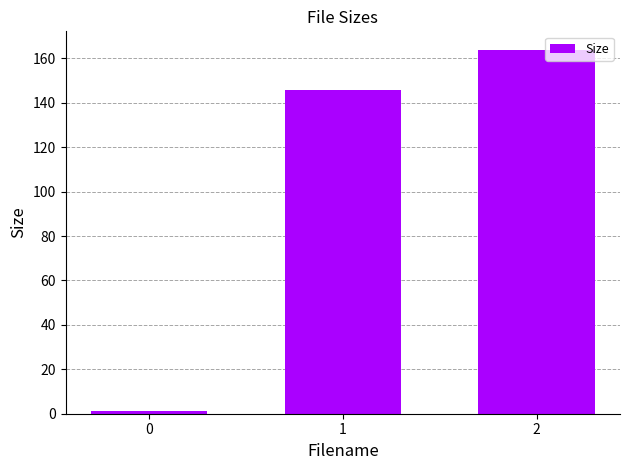

True or false: the data shows 246.5 at 2.

False